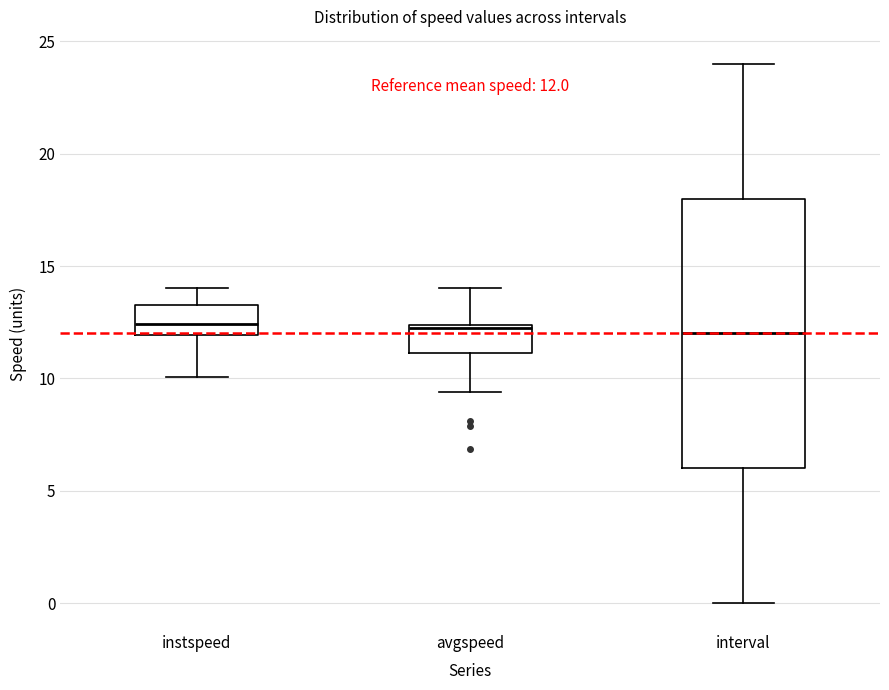

Which box is the tallest, from its lower edge to its upper edge?

interval